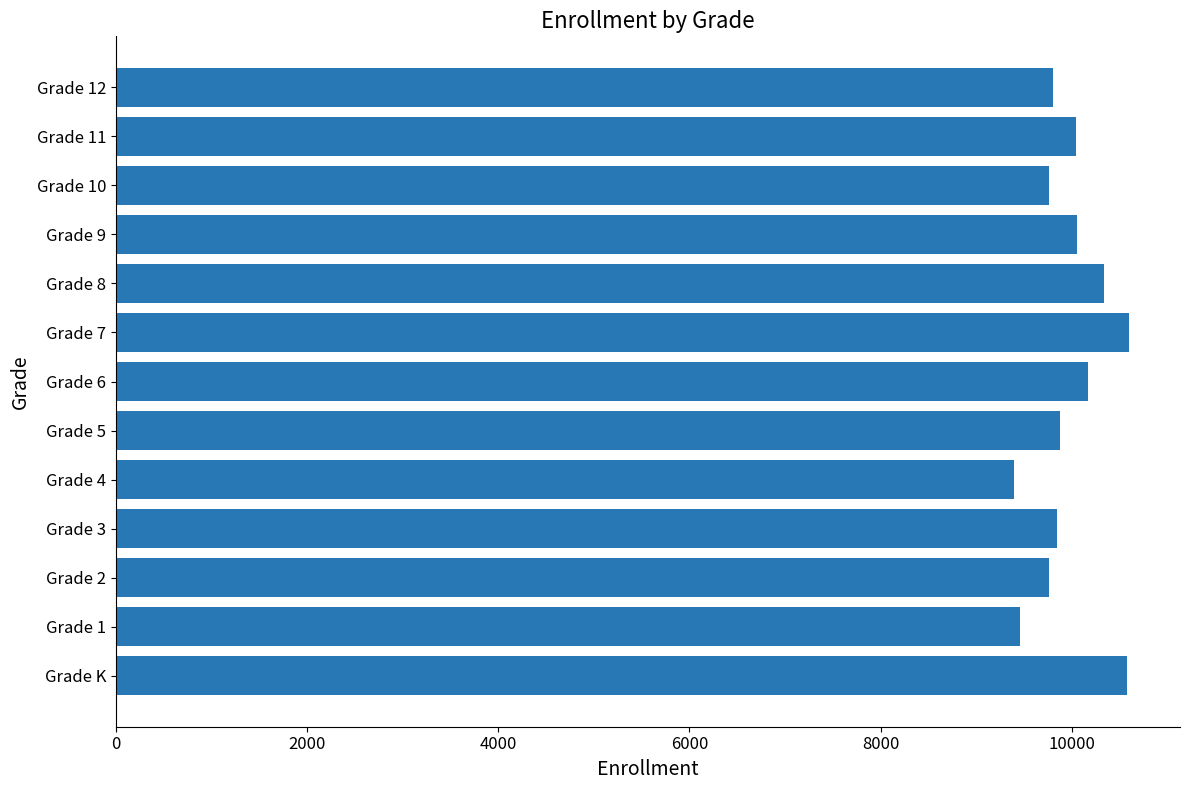

Approximately how many times larger is the value at Grade 11 compared to Grade 7?

0.9